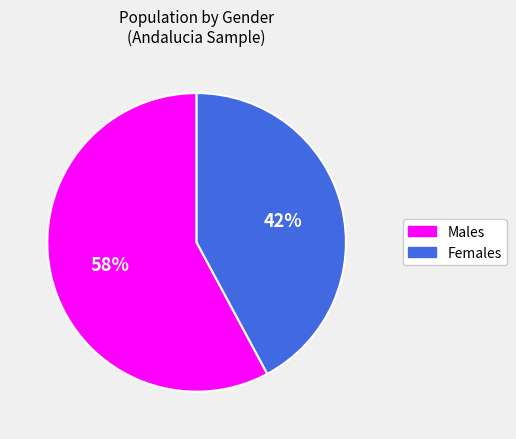

Is there a majority slice in this chart?

Yes